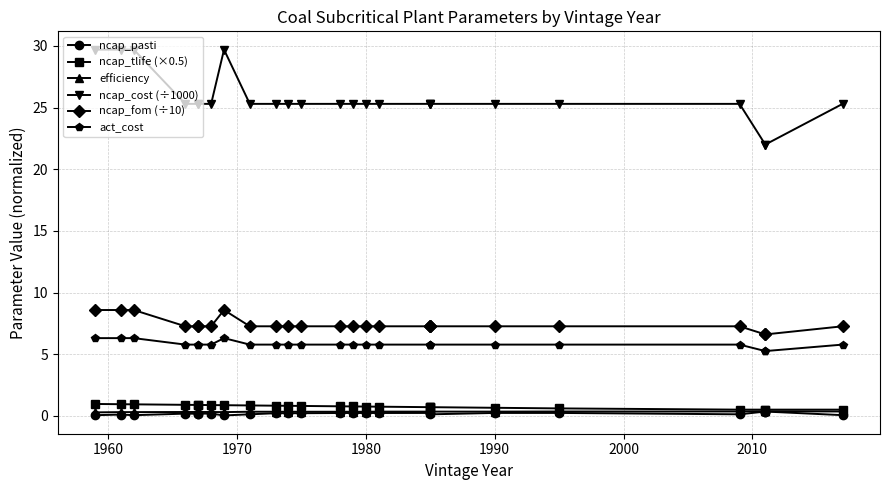

True or false: act_cost has more than 1 interior local peaks.

False